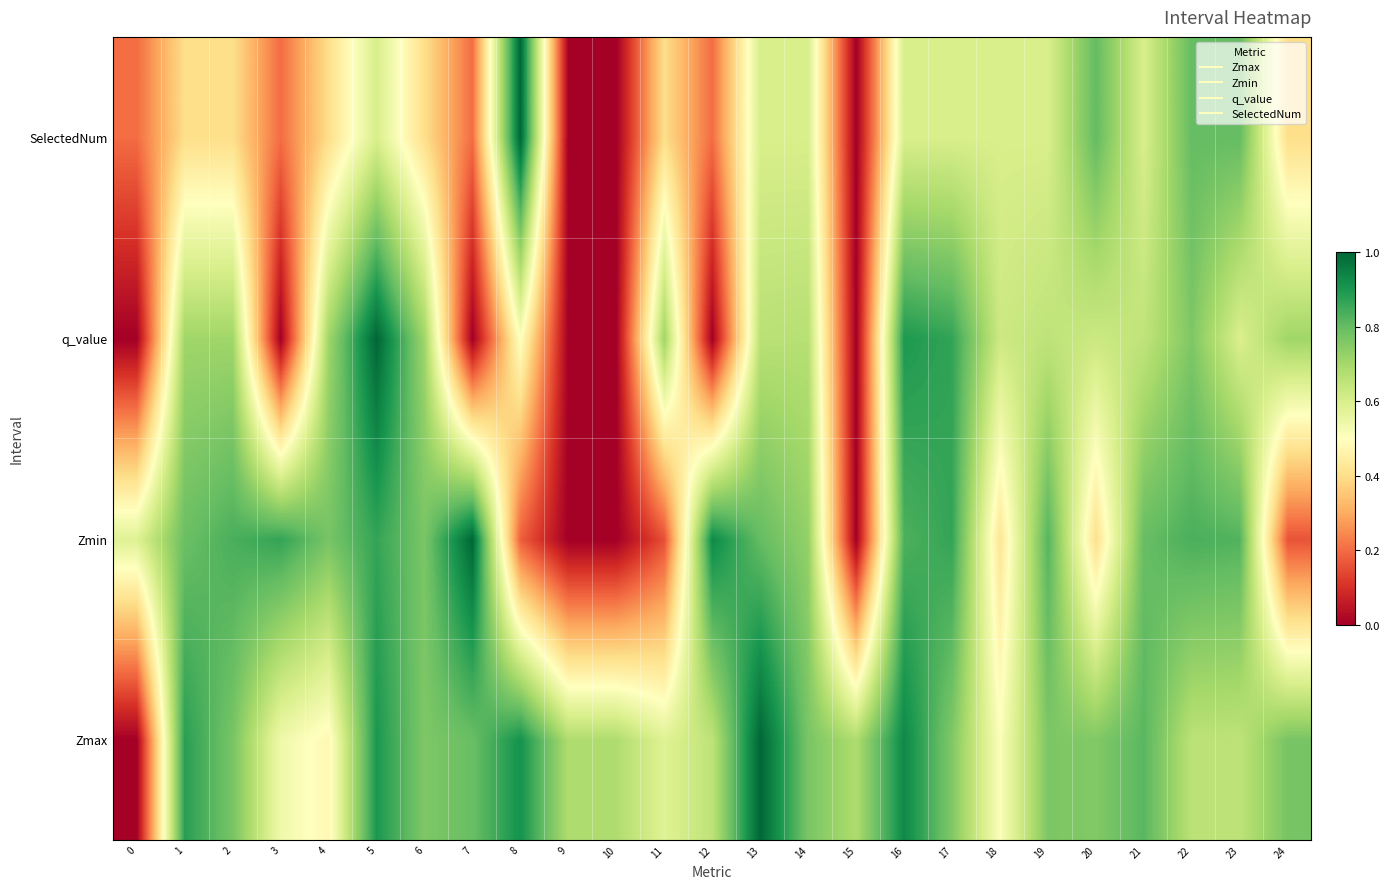

Reading left to right, what are all the values shown in this chart?

Zmax: 0=0.0	1=0.9	2=0.8	3=0.5	4=0.5	5=0.9	6=0.8	7=0.8	8=0.9	9=0.7	10=0.7	11=0.6	12=0.7	13=1.0	14=0.8	15=0.7	16=0.9	17=0.8	18=0.5	19=0.8	20=0.8	21=0.8	22=0.7	23=0.7	24=0.8
Zmin: 0=0.6	1=0.8	2=0.8	3=0.9	4=0.8	5=0.9	6=0.8	7=1.0	8=0.2	9=0.0	10=0.0	11=0.2	12=0.9	13=0.8	14=0.7	15=0.0	16=0.8	17=0.9	18=0.4	19=0.8	20=0.4	21=0.8	22=0.8	23=0.8	24=0.2
q_value: 0=0.0	1=0.7	2=0.7	3=0.0	4=0.7	5=1.0	6=0.7	7=0.0	8=0.5	9=0.0	10=0.0	11=0.7	12=0.0	13=0.7	14=0.7	15=0.0	16=0.9	17=0.9	18=0.6	19=0.7	20=0.6	21=0.6	22=0.8	23=0.6	24=0.7
SelectedNum: 0=0.2	1=0.4	2=0.4	3=0.2	4=0.4	5=0.6	6=0.4	7=0.2	8=1.0	9=0.0	10=0.0	11=0.4	12=0.2	13=0.6	14=0.6	15=0.0	16=0.6	17=0.6	18=0.6	19=0.6	20=0.8	21=0.6	22=0.8	23=0.8	24=0.4